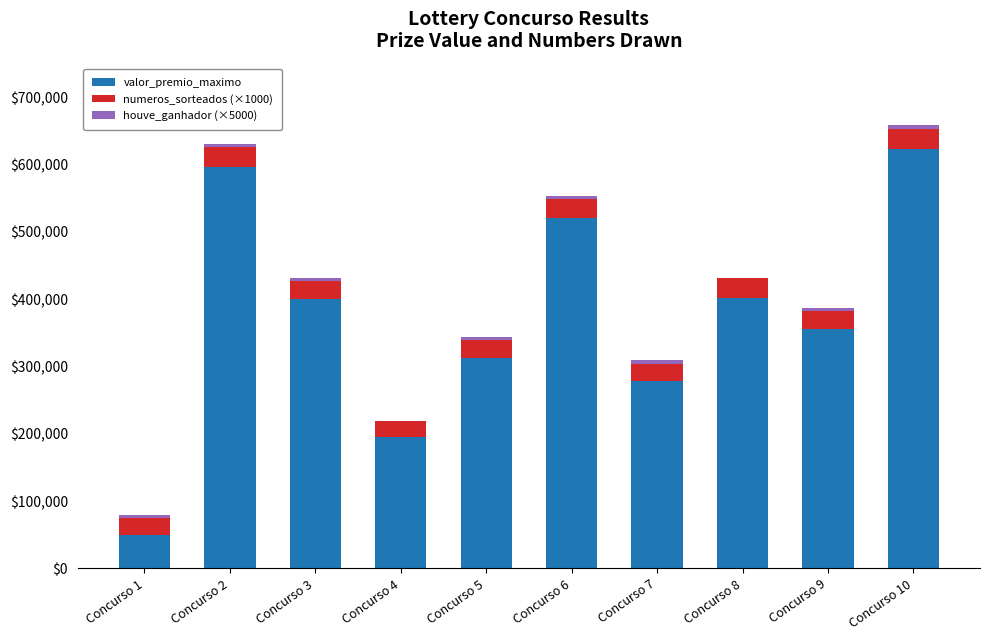

Which category has the highest value in the valor_premio_maximo series?

Concurso 10